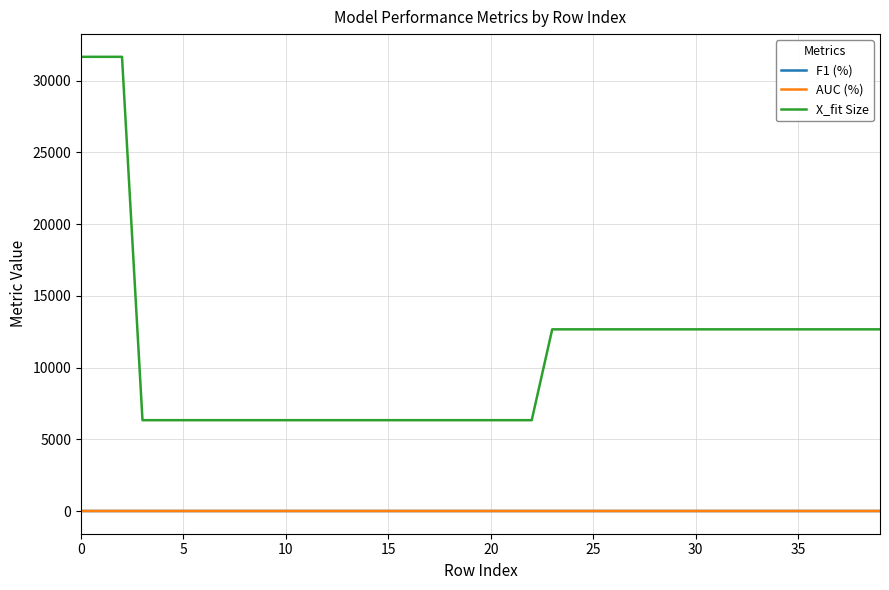

Which series has the widest spread of values?

X_fit Size